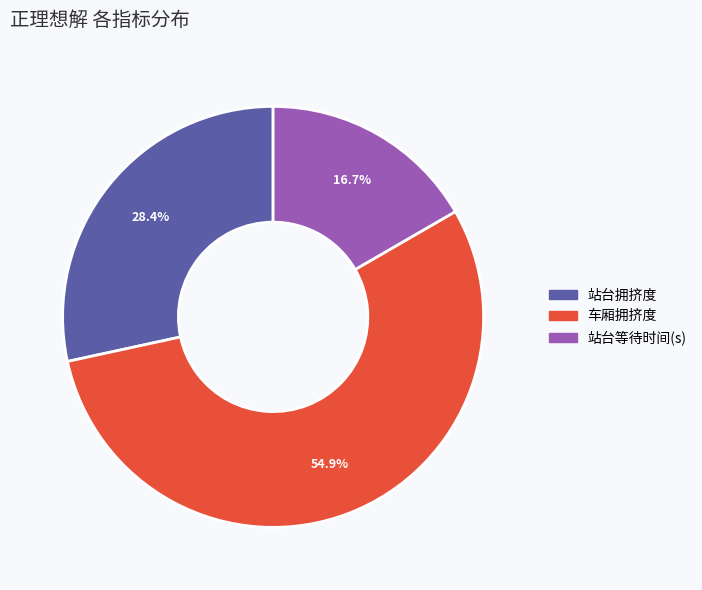

How many slices are in this pie chart?

3